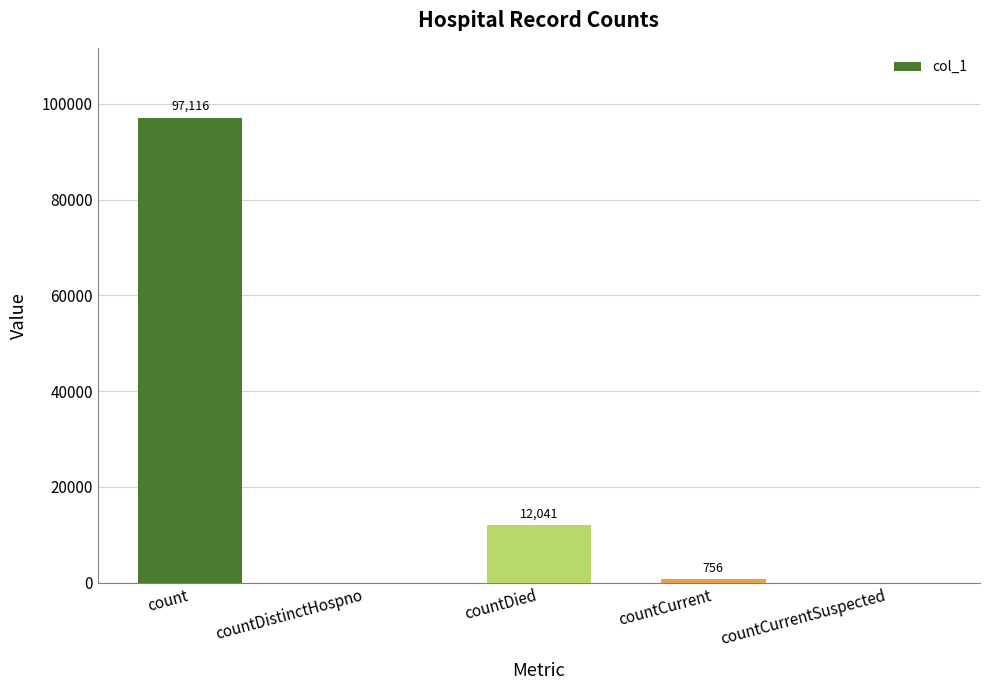

What is the change in value from countDied to countCurrent?

-11285